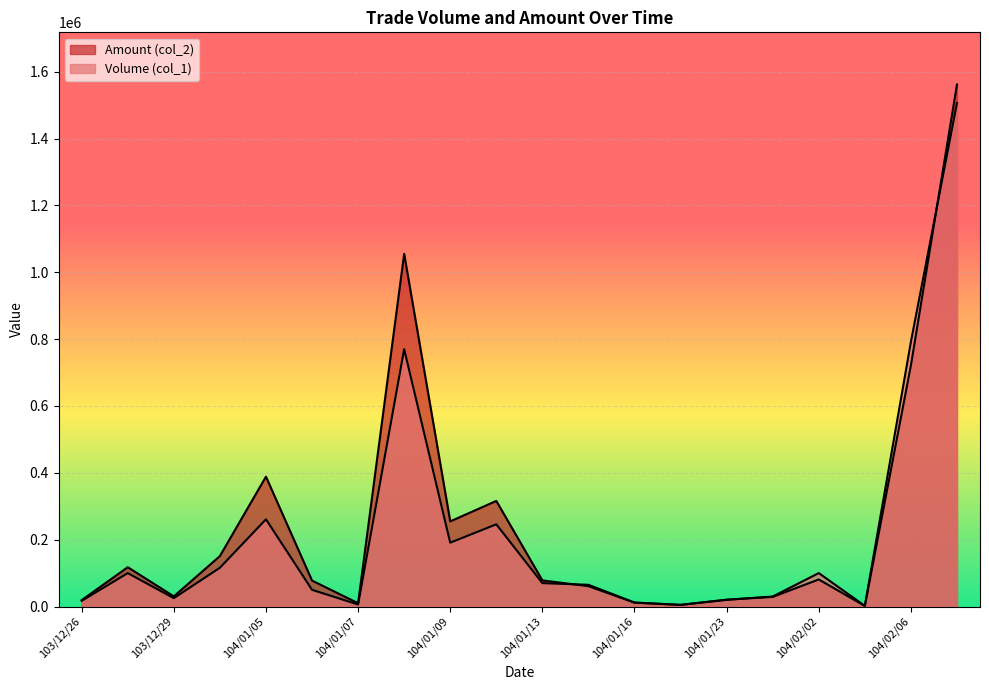

Which label corresponds to the largest value in the chart?

104/02/09